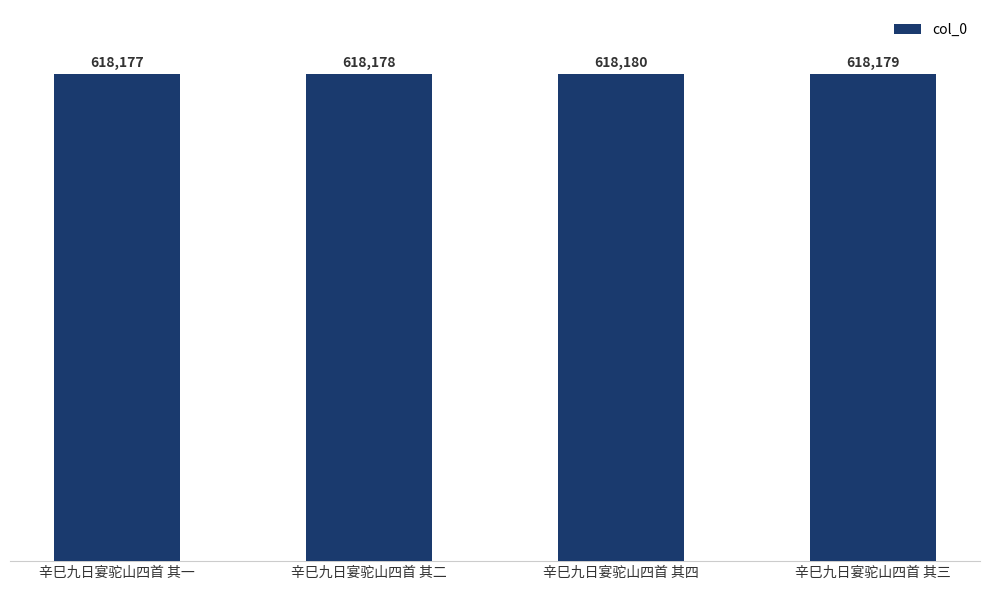

What is the label of the 3rd bar from the left?

辛巳九日宴驼山四首 其四